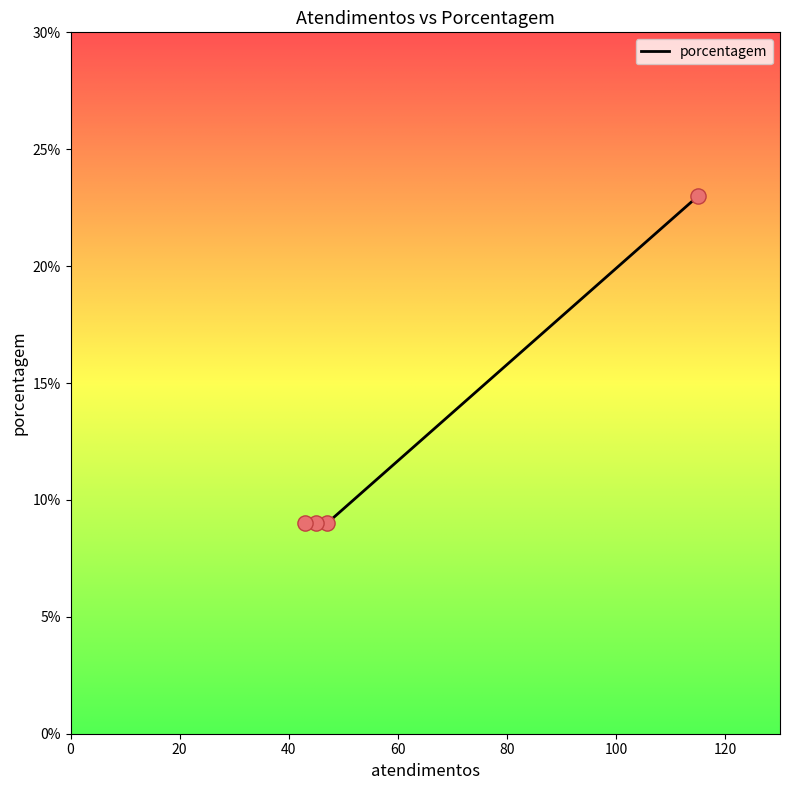

What is the minimum value shown in the chart?

9